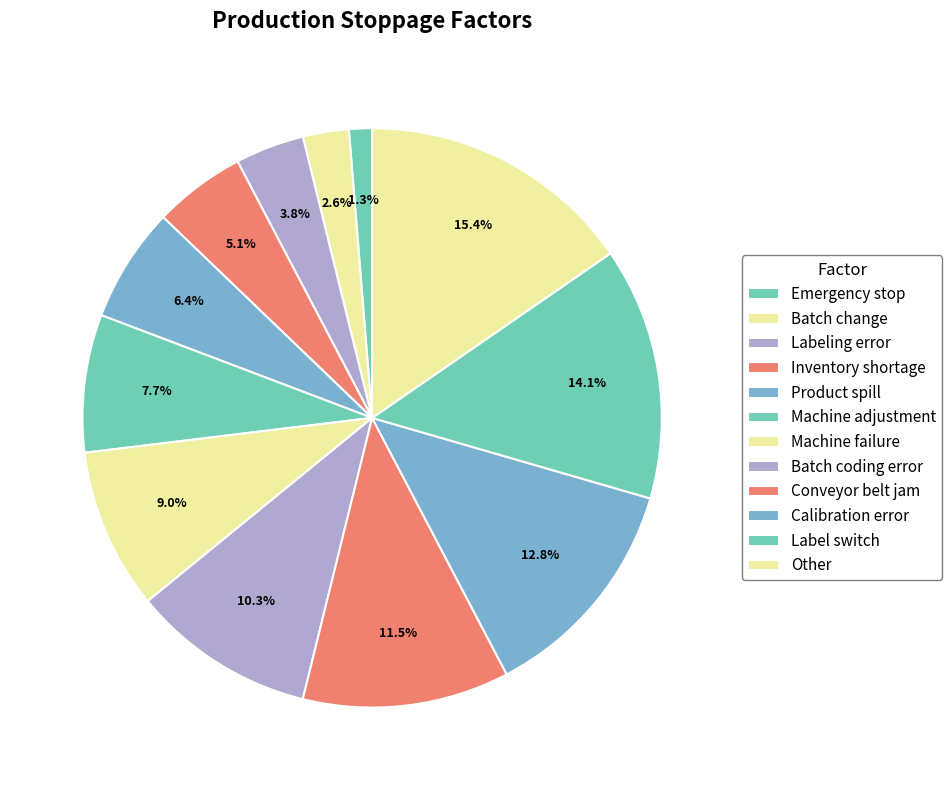

Is there any slice that represents more than half of the pie?

No